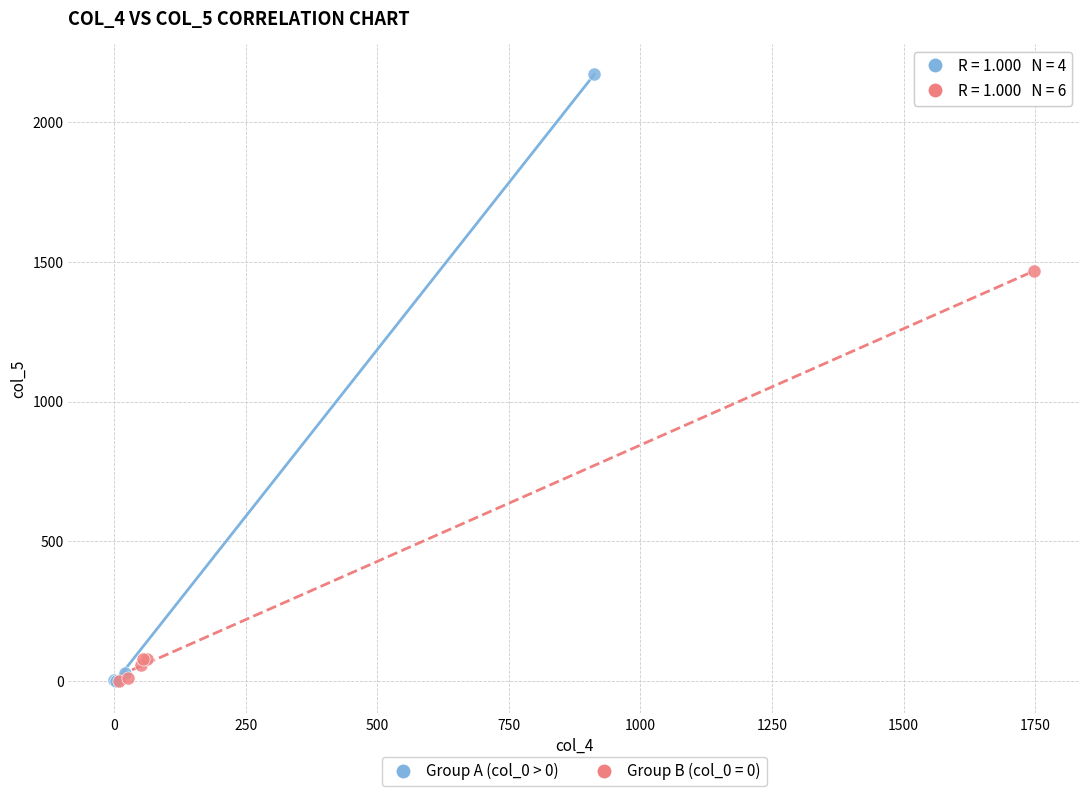

Which series has the widest spread of Y values?

Group A (col_0 > 0)